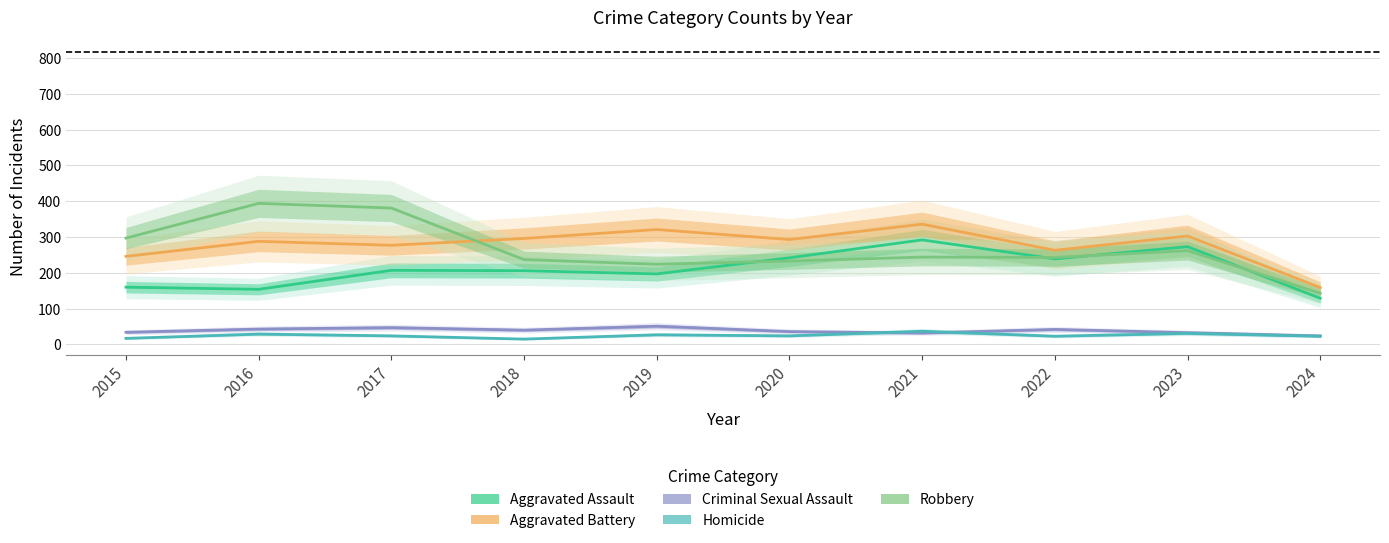

What is the total value across all series at 2024?

478